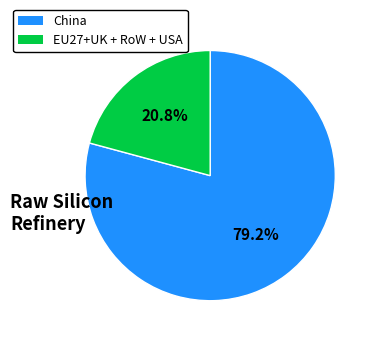

Is there any slice that represents more than half of the pie?

Yes